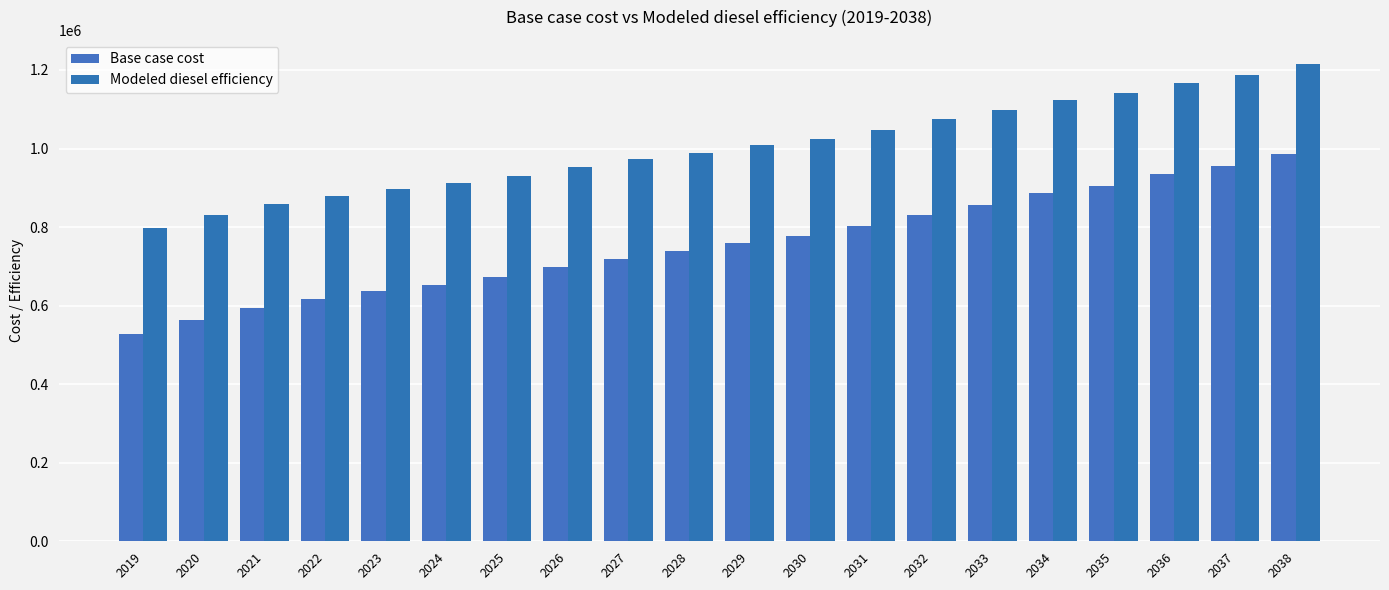

What is the spread (max minus min) of values at 2031?

245398.0